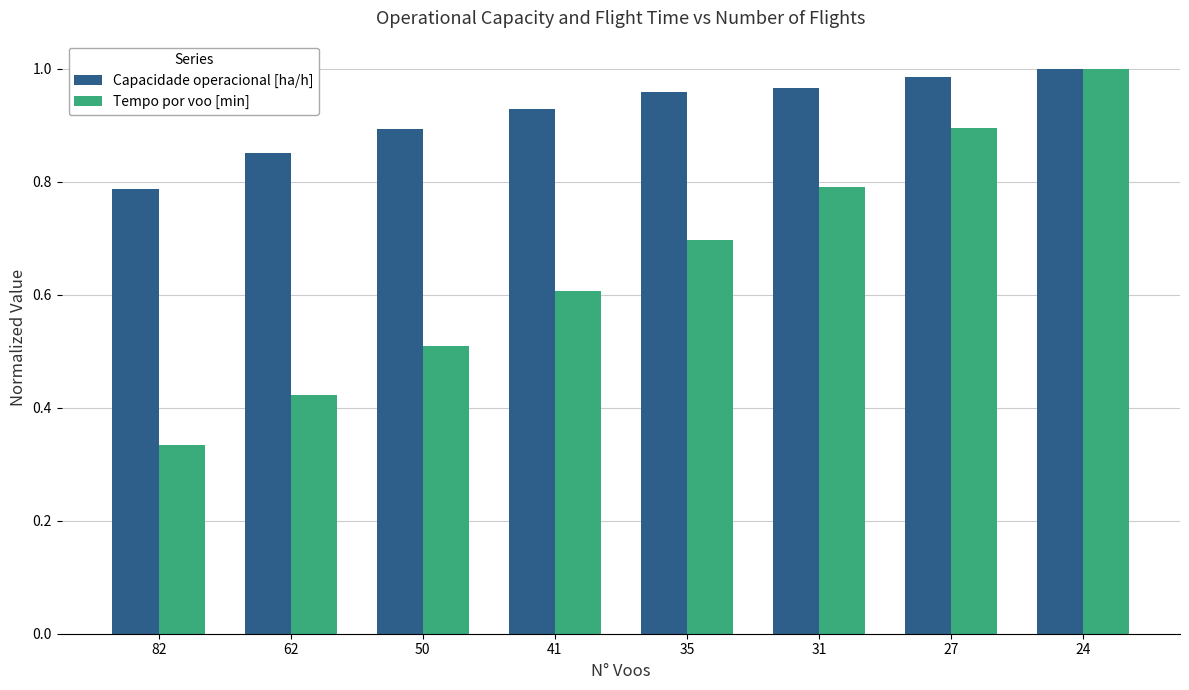

Which series has the largest total across all categories?

Capacidade operacional [ha/h]